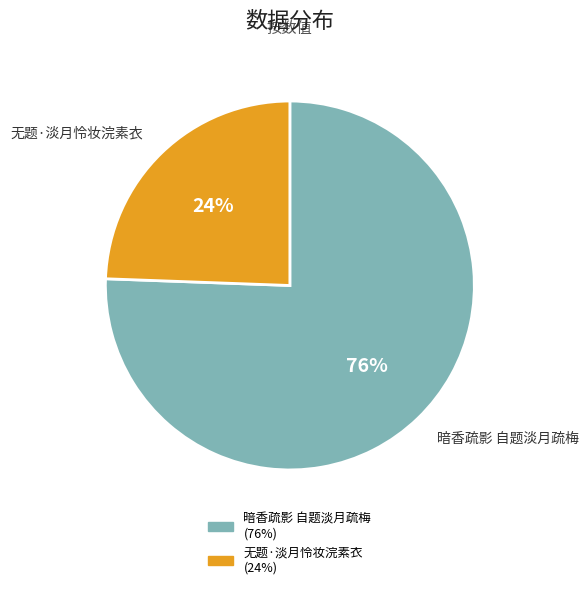

Is 无题·淡月怜妆浣素衣 the majority of the pie?

No